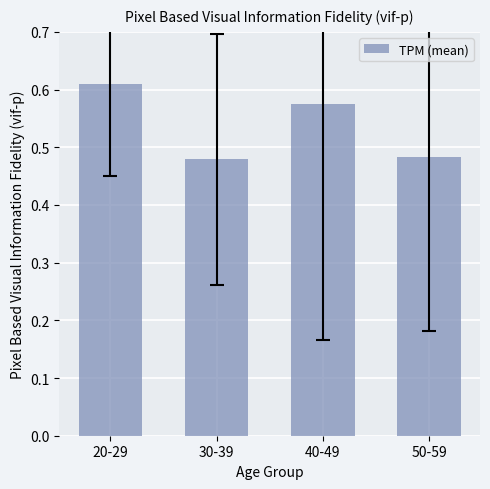

What is the sum of the values at 20-29 and 50-59?

1.1